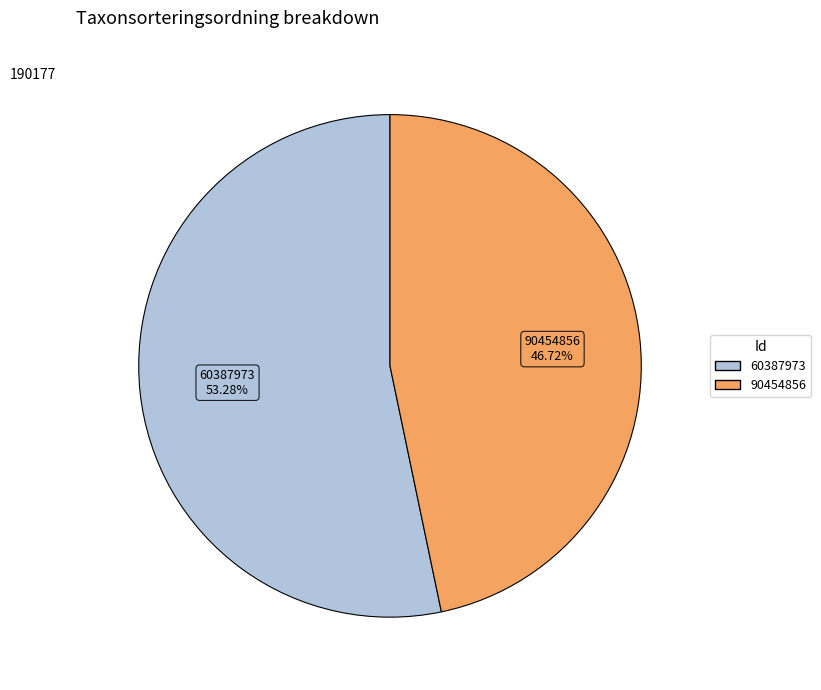

Is there any slice that represents more than half of the pie?

Yes